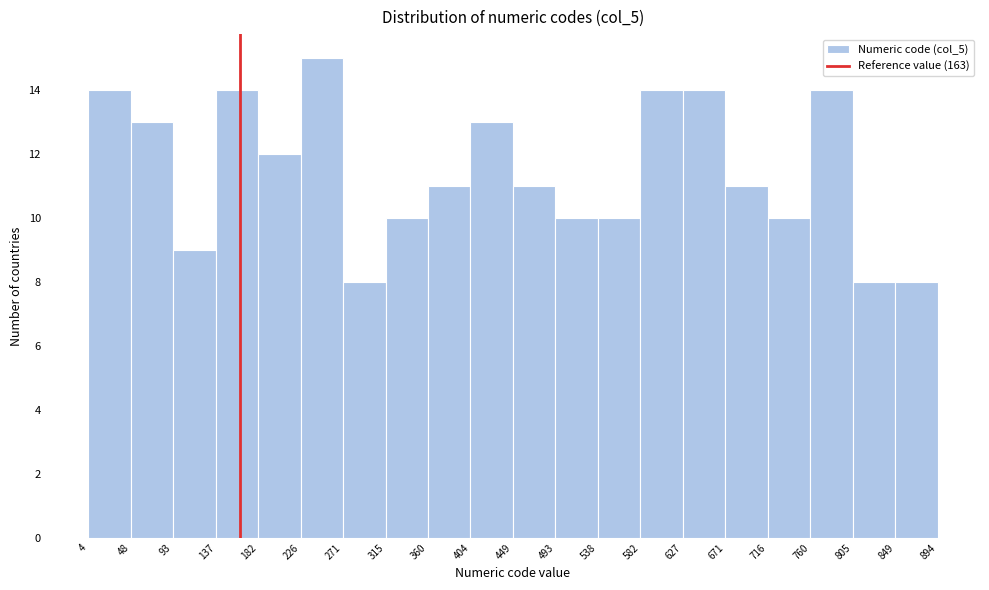

What is the height of the bar covering 360 to 404 on the x-axis? The values are not printed on the chart, so give them approximately, as read against the axis.

11